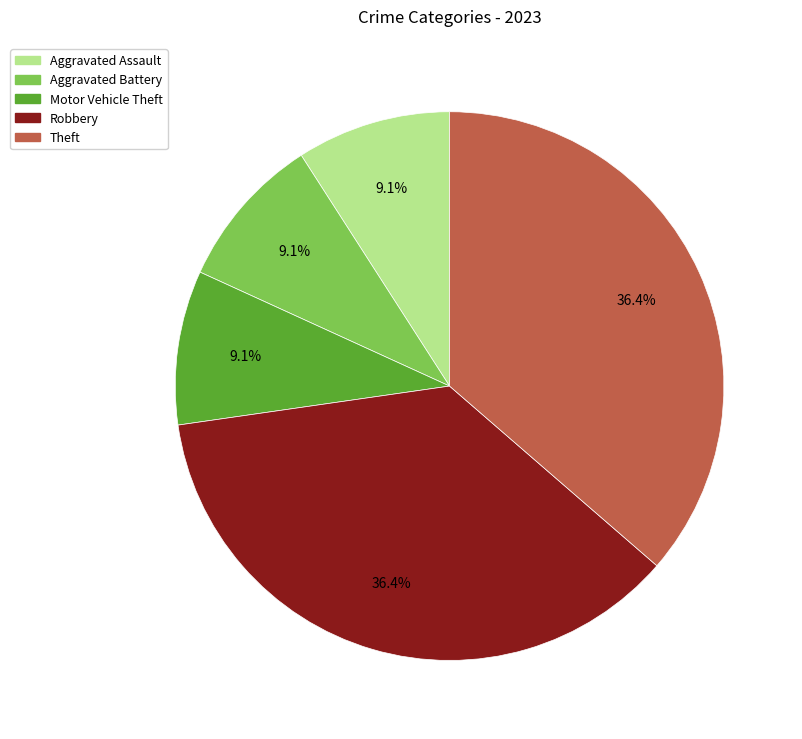

How many slices are in this pie chart?

5